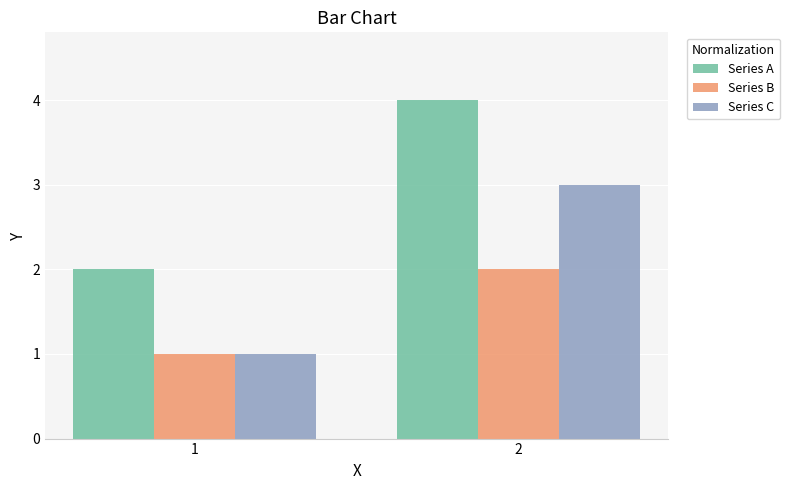

Count the number of categories in the chart.

2